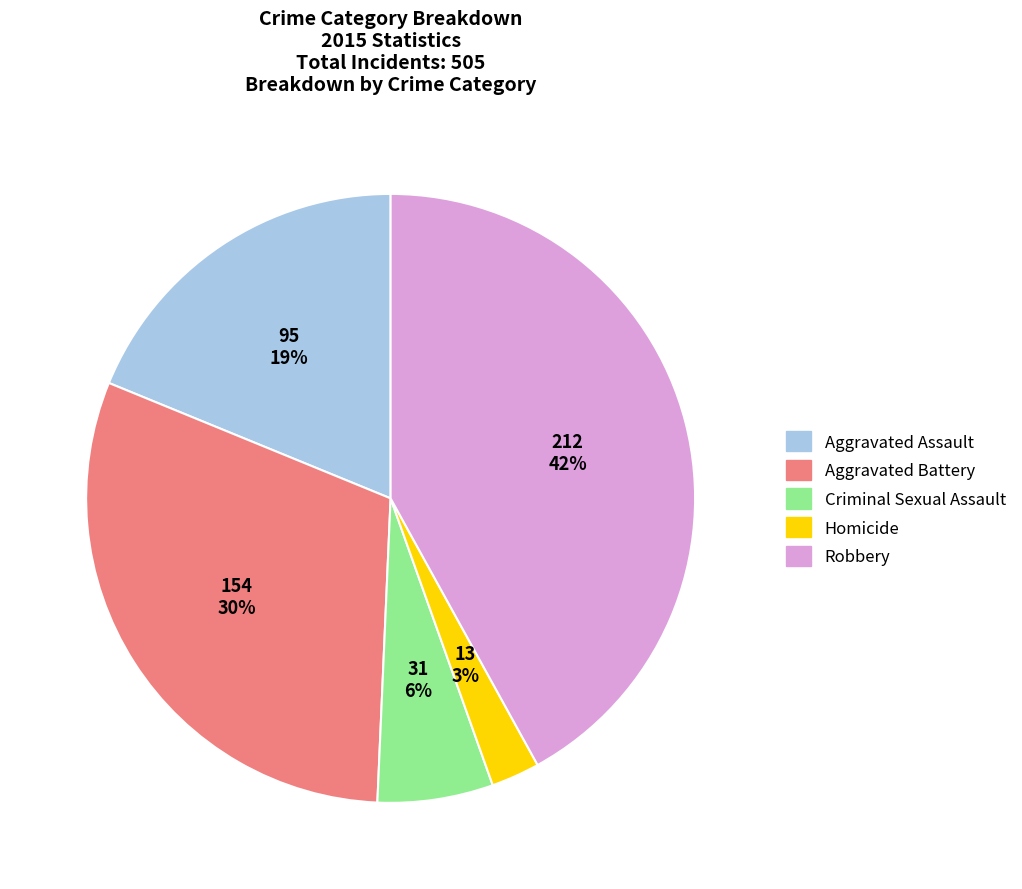

To the nearest percent, what is the combined percentage of Robbery and Aggravated Battery?

72%